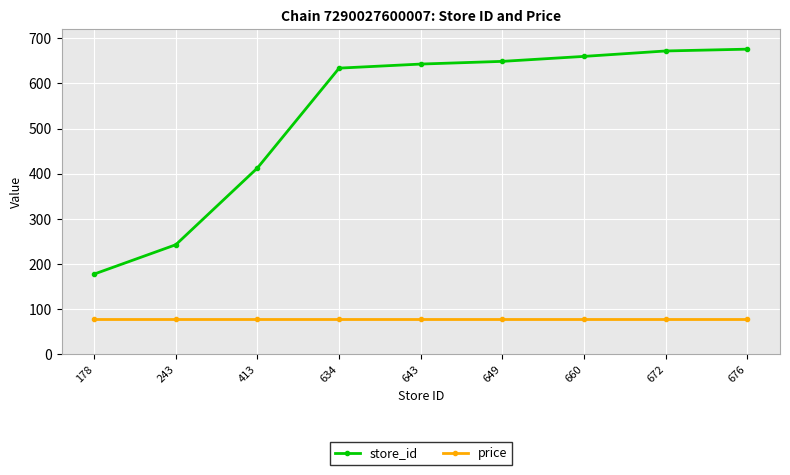

True or false: store_id has more than 1 points higher than both neighbors.

False